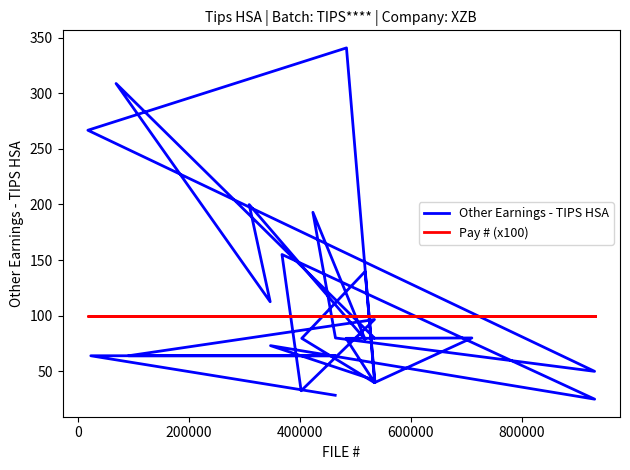

True or false: Other Earnings - TIPS HSA and Pay # (x100) cross at least once.

True